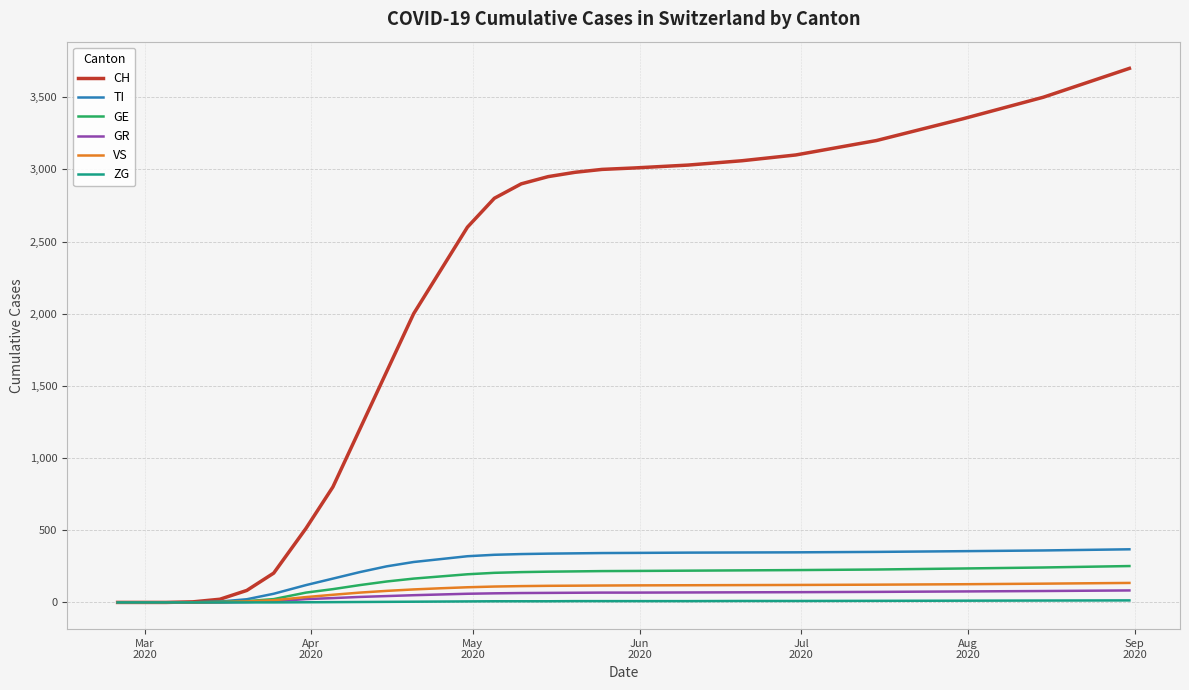

Which series has the largest total across all categories?

CH